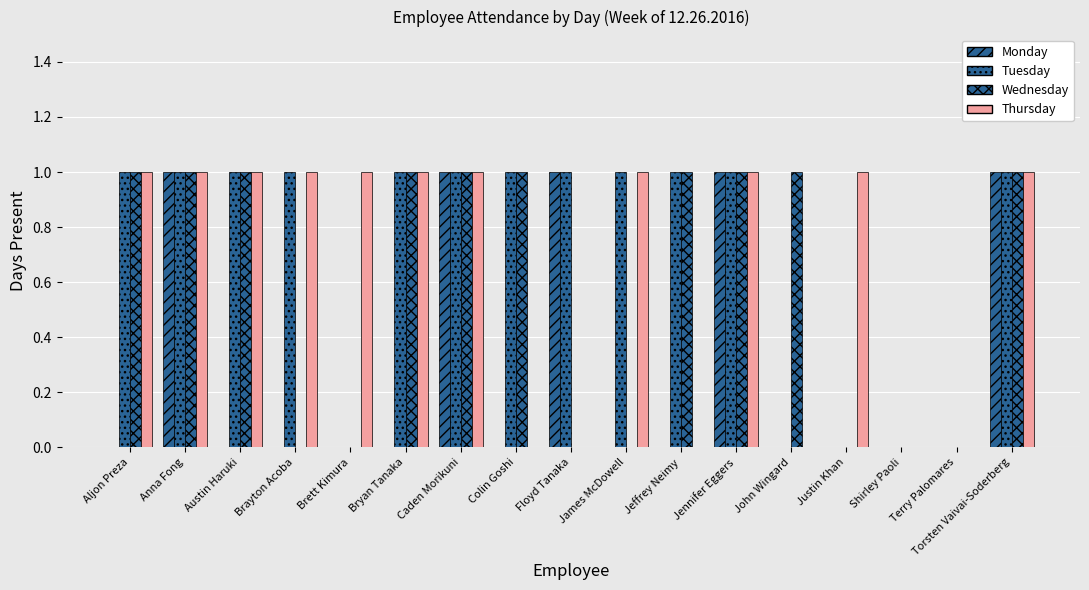

Which series changed the most between Caden Morikuni and James McDowell?

Monday